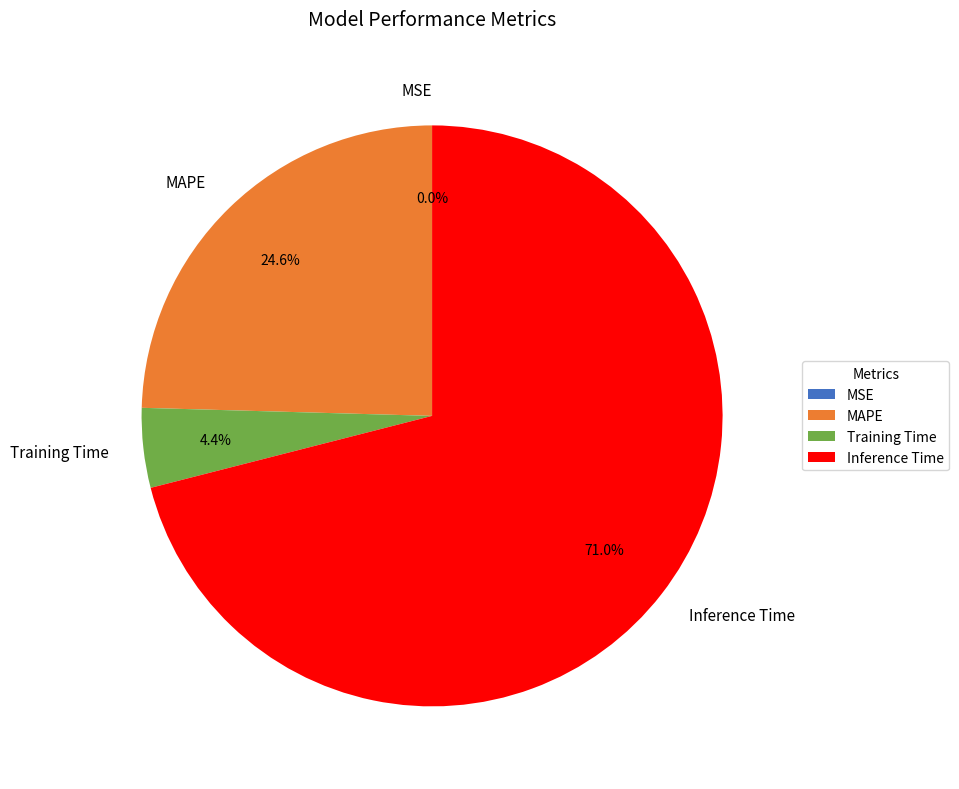

Which slice is the largest?

Inference Time